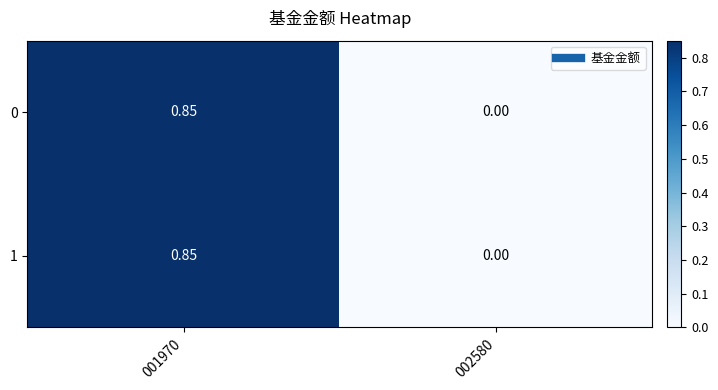

Count the number of data series in this chart.

2